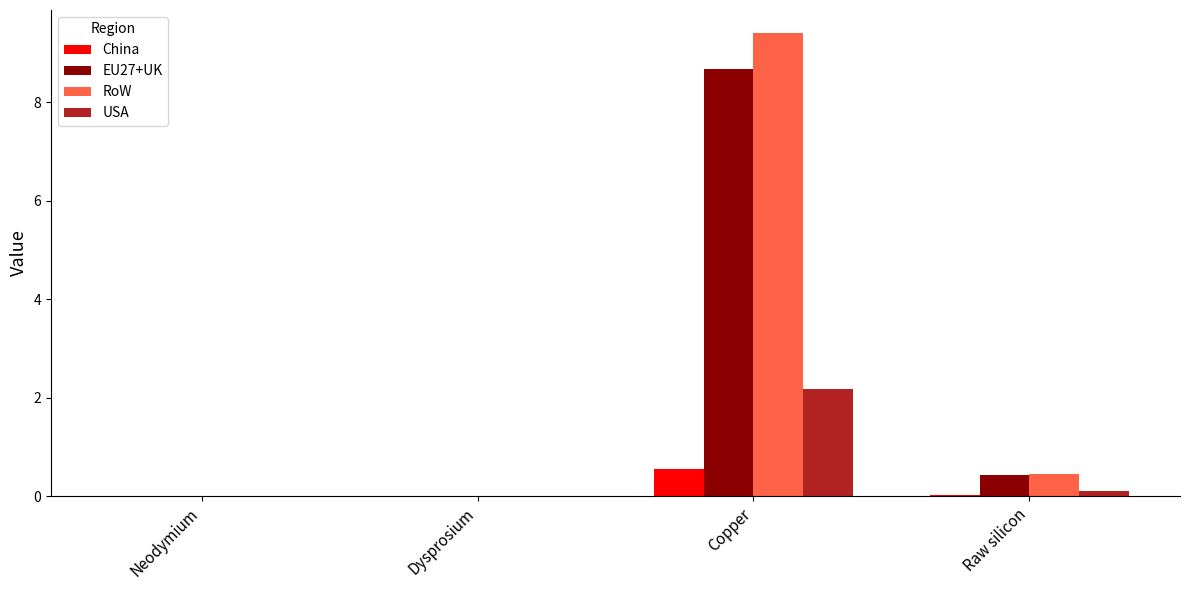

Which category has the highest value in the China series?

Copper